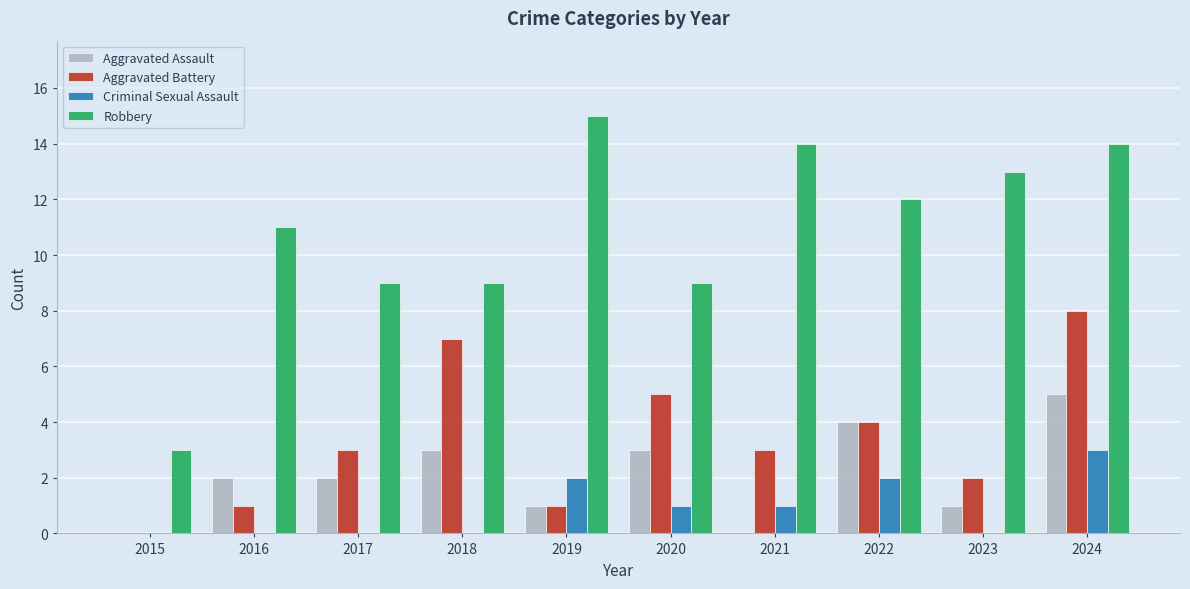

Is it true that Aggravated Assault equals 3 at 2018?

True